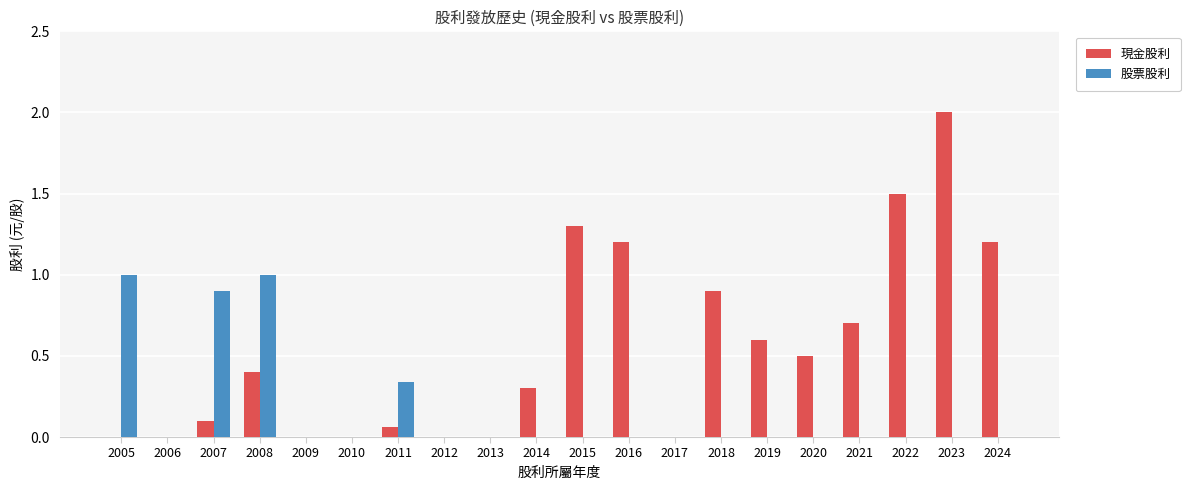

Which category has the highest value across all series?

2023